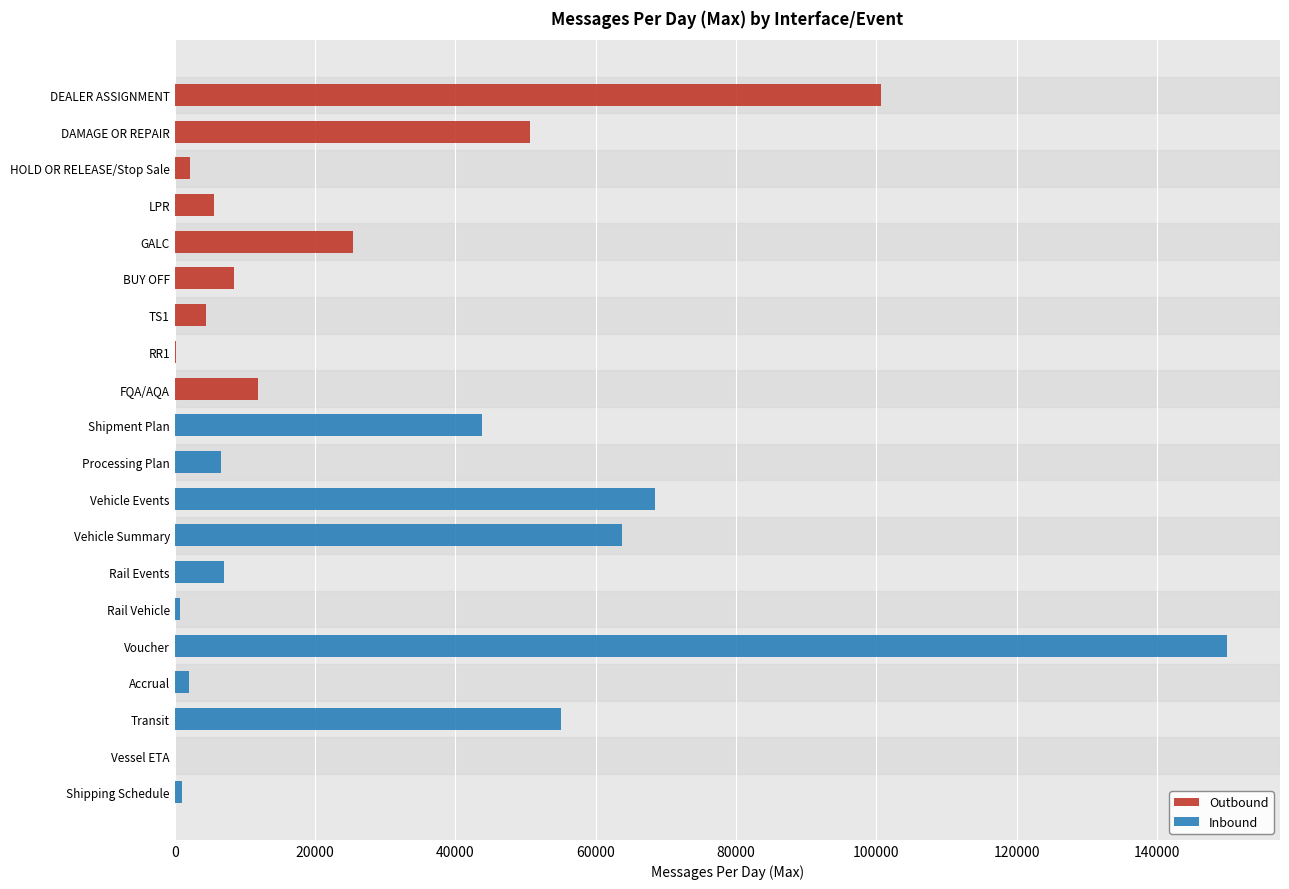

What is the label of the 11th bar from the right?

Shipment Plan